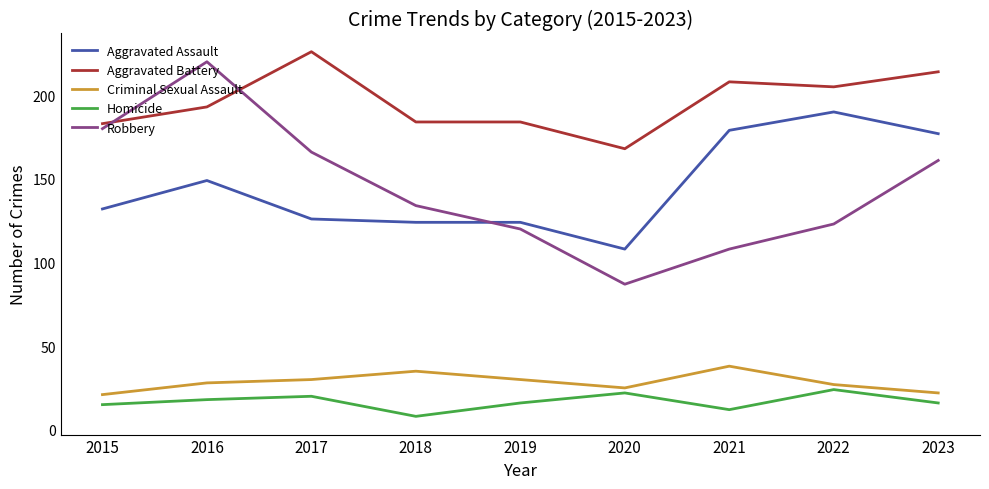

Is the value of Homicide at 2019 greater than the value of Robbery at 2022?

No